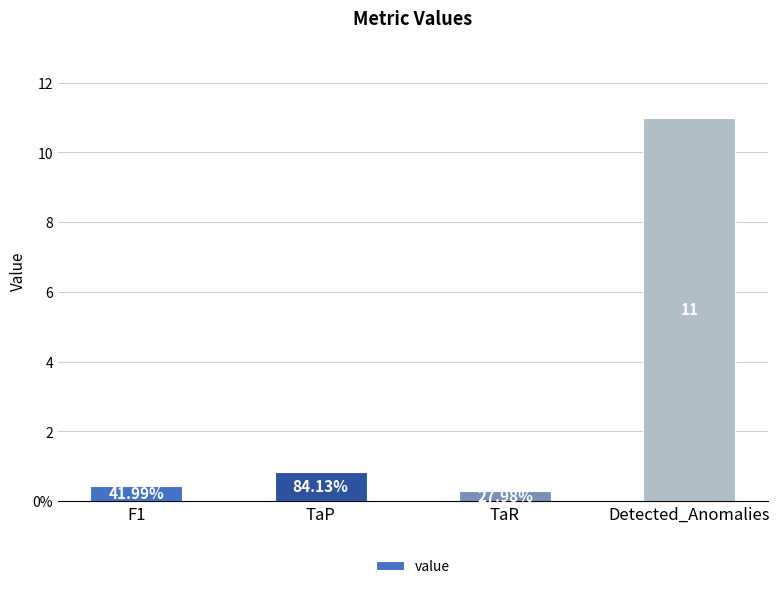

Which label corresponds to the largest value in the chart?

Detected_Anomalies